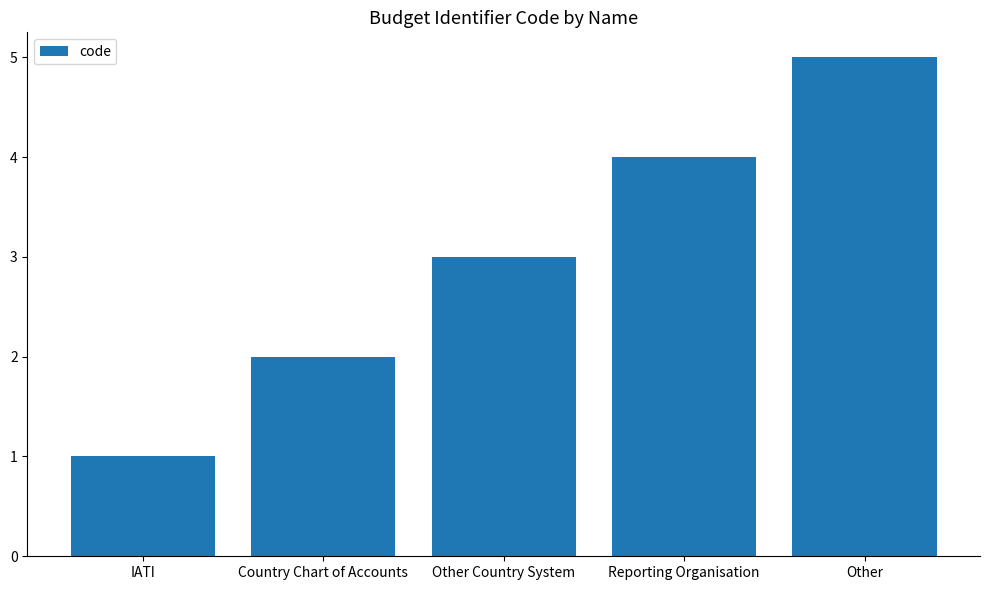

What is the sum of the values at Other Country System and Country Chart of Accounts?

5